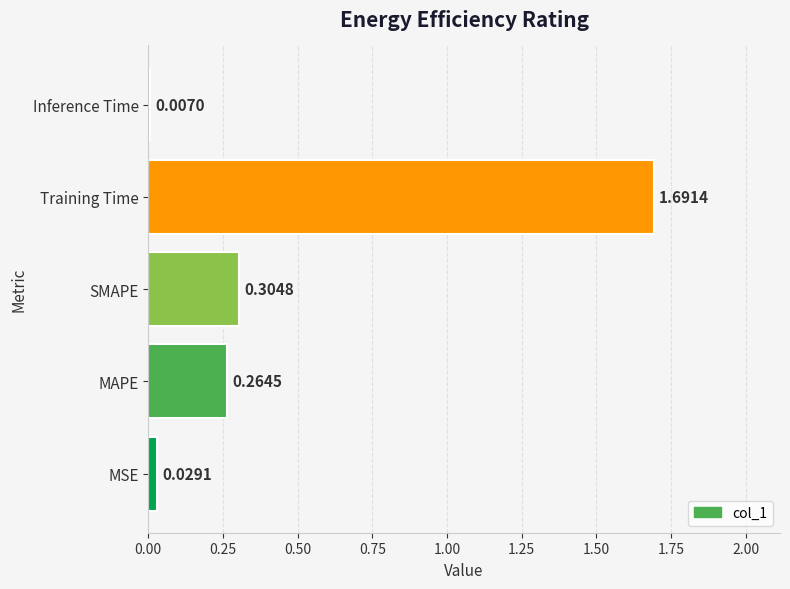

Where is the data nearest to the value 0?

Inference Time